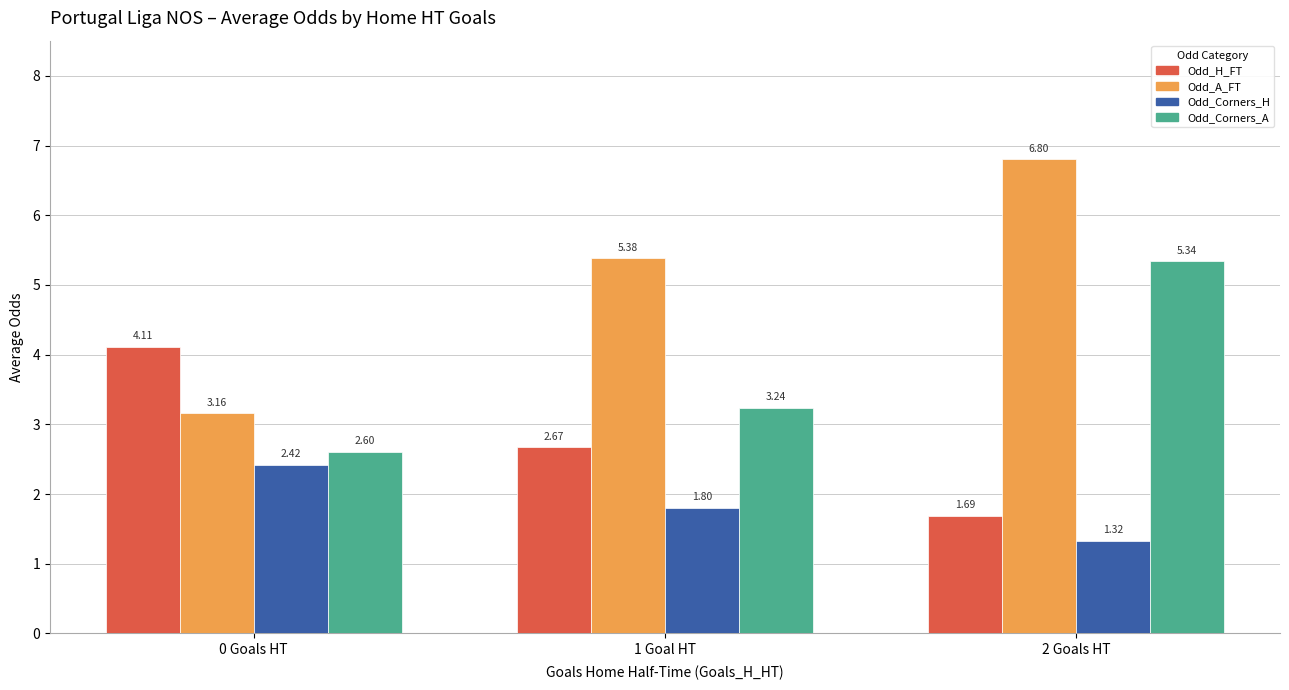

Are the bars grouped side by side (vs. stacked)?

Yes